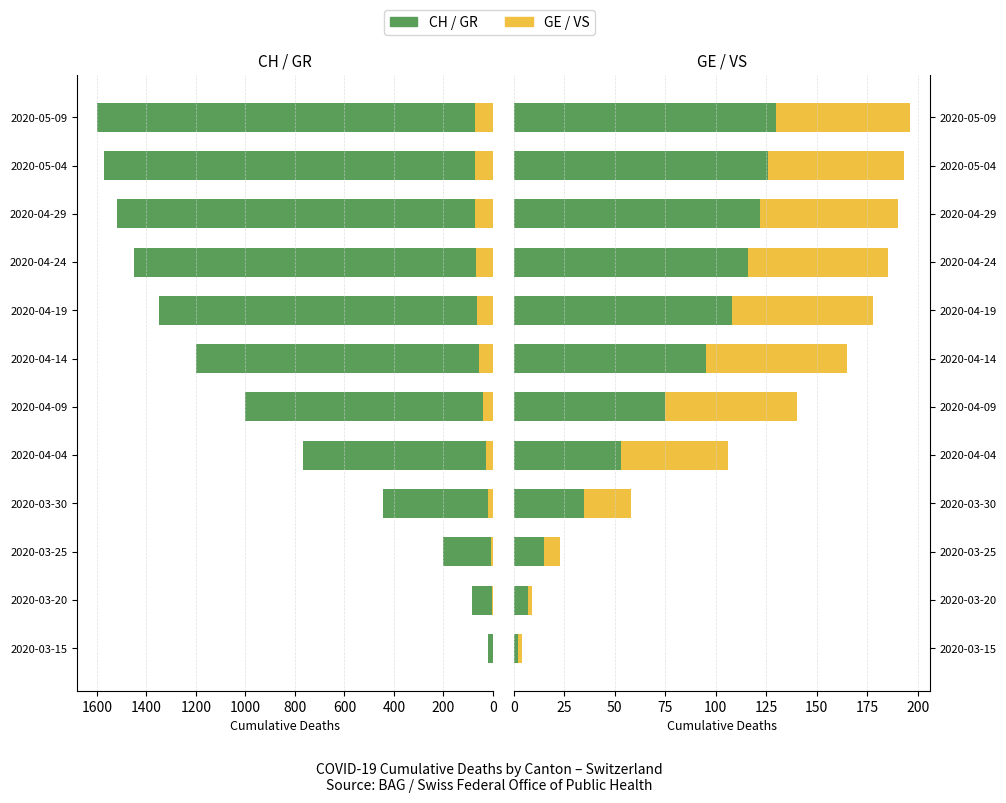

How many data points in CH are above 1200?

5